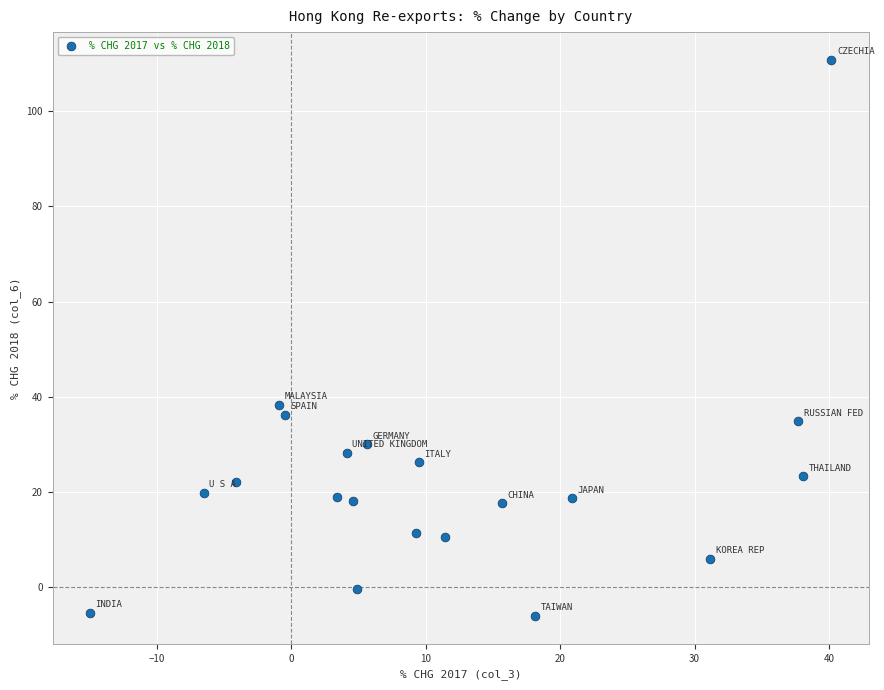

What Y value in the scatter plot is closest to 52?

38.4